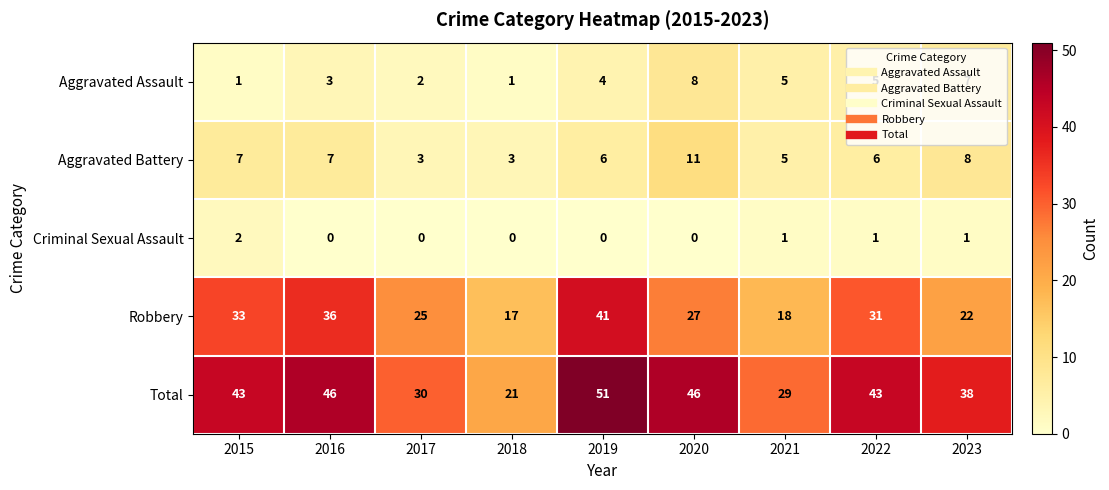

At which category is the sum across all series the highest?

2019